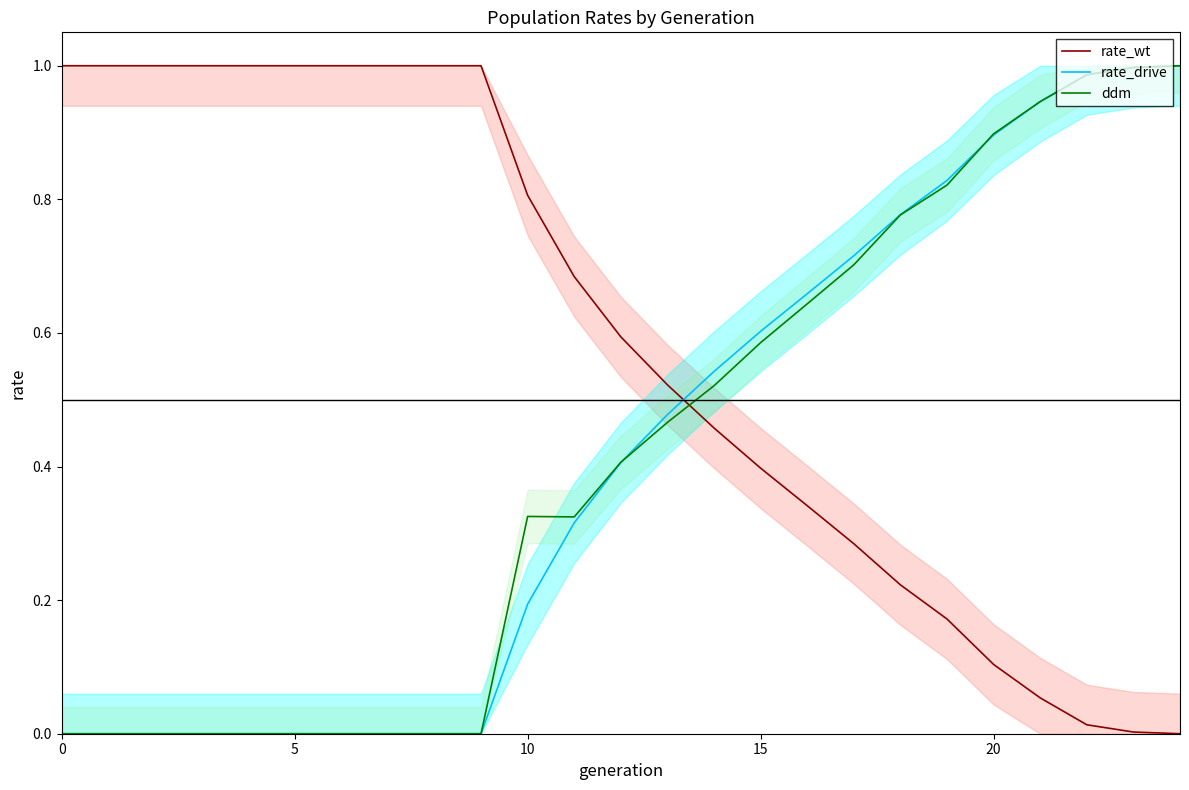

Is the value of rate_drive at 13 greater than the value of rate_wt at 12?

No